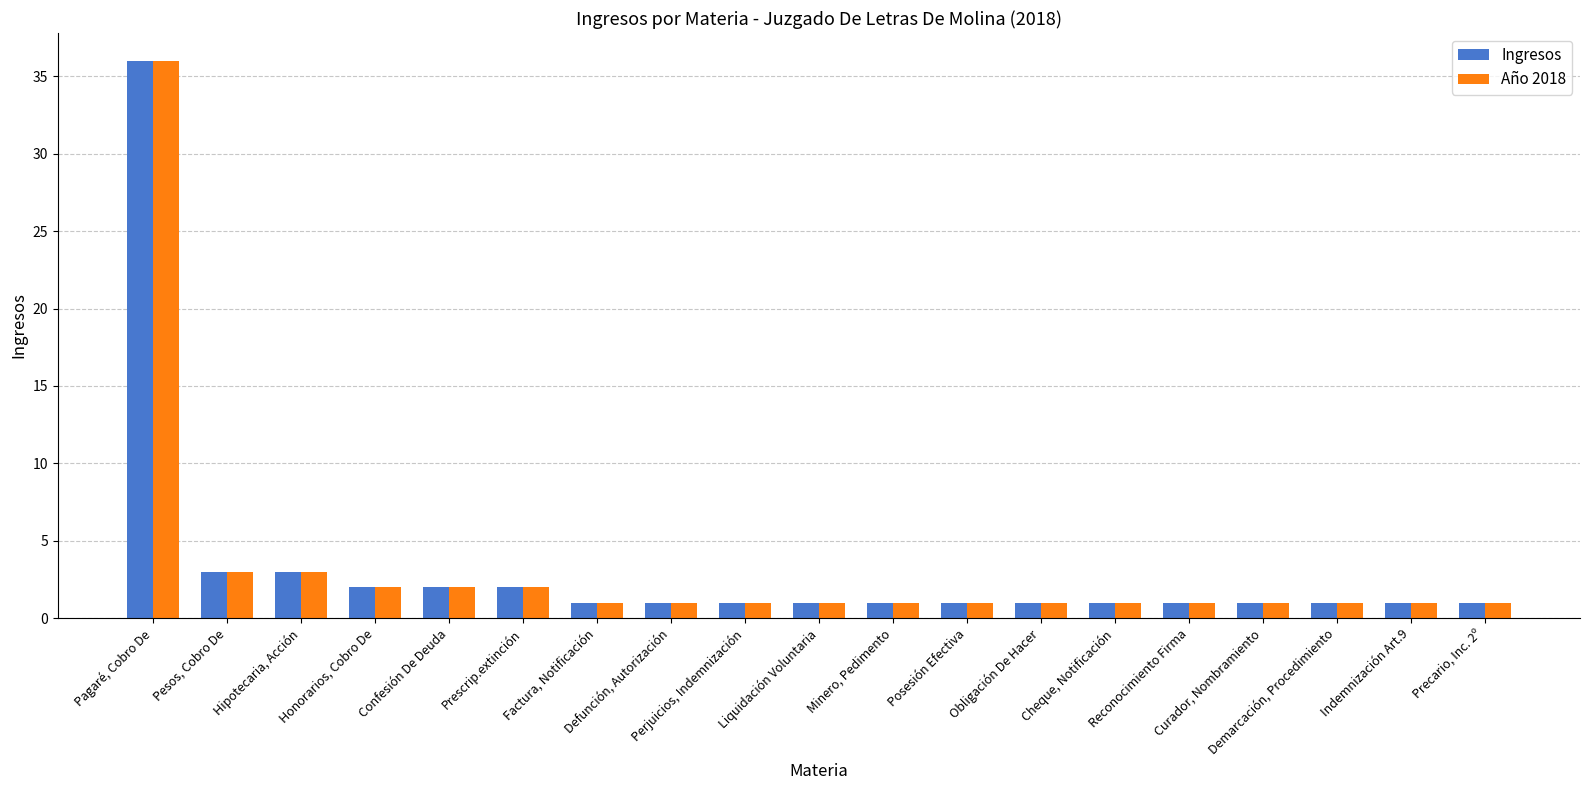

What is the average value of the Año 2018 series?

3